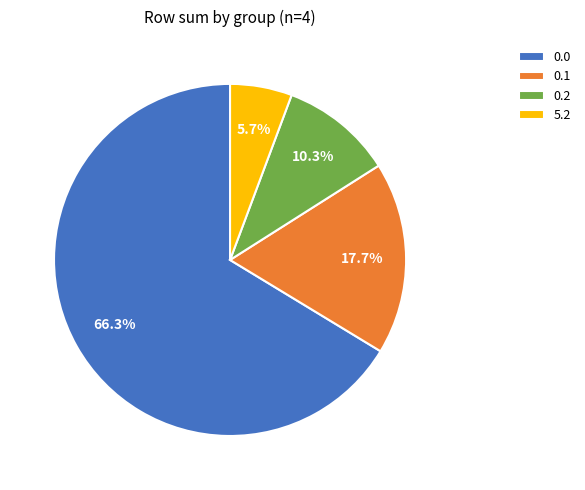

To the nearest percent, what is the average slice percentage?

25%